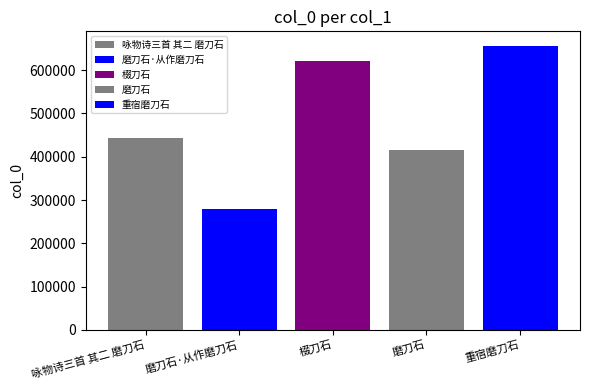

How many categories are shown in the chart?

1